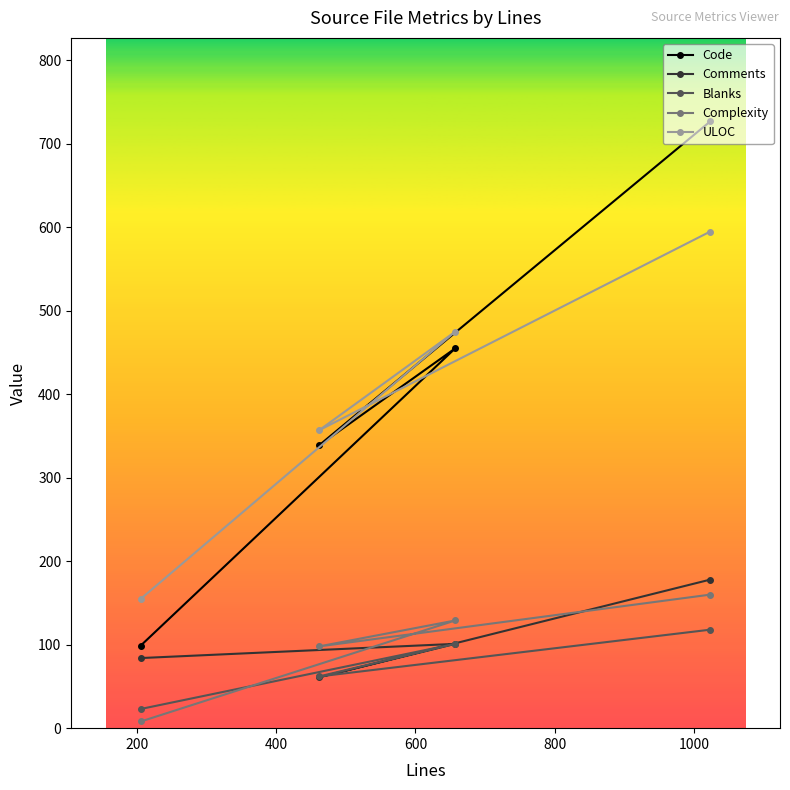

What is the greatest value displayed?

727